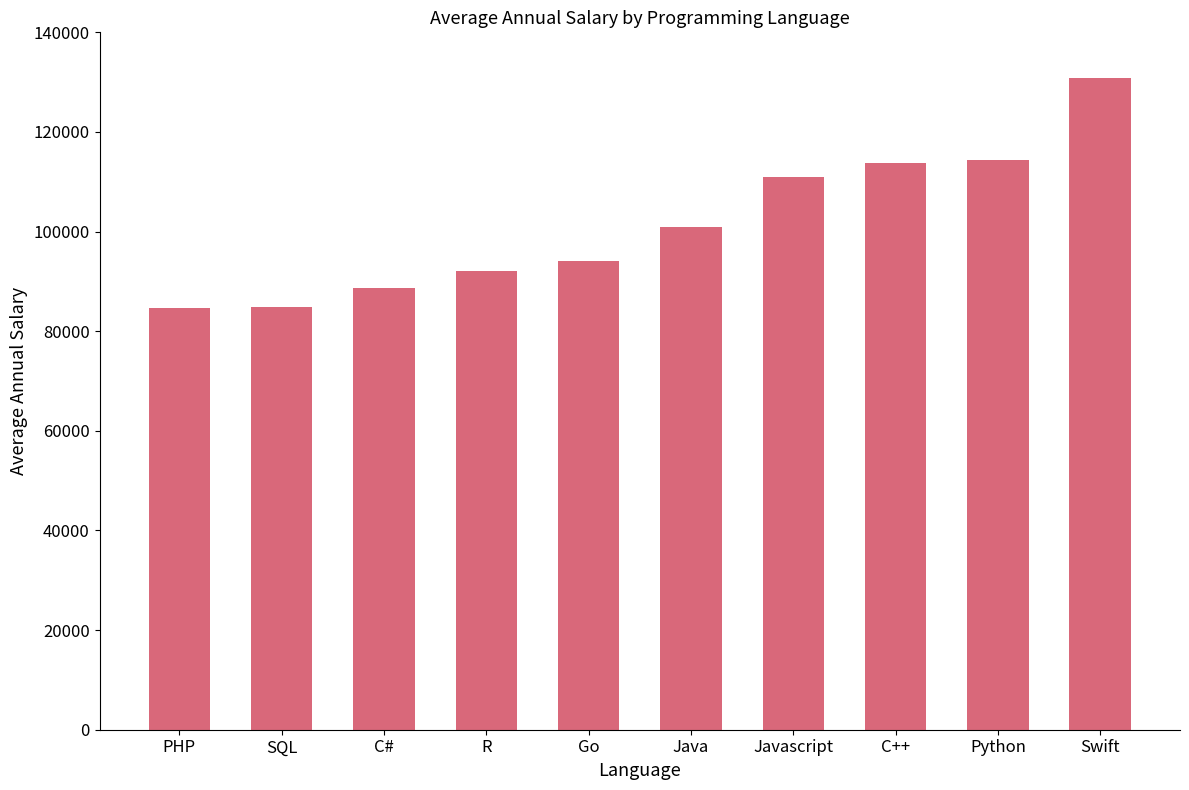

At which label is the value closest to 107764?

Javascript